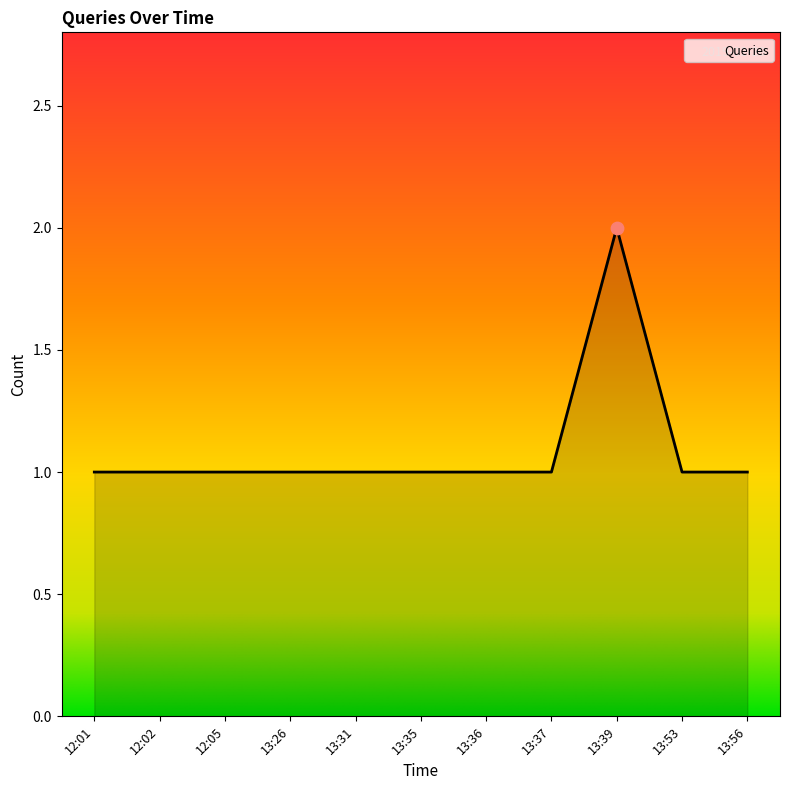

Approximately how many times larger is the value at 13:53 compared to 13:37?

1.0